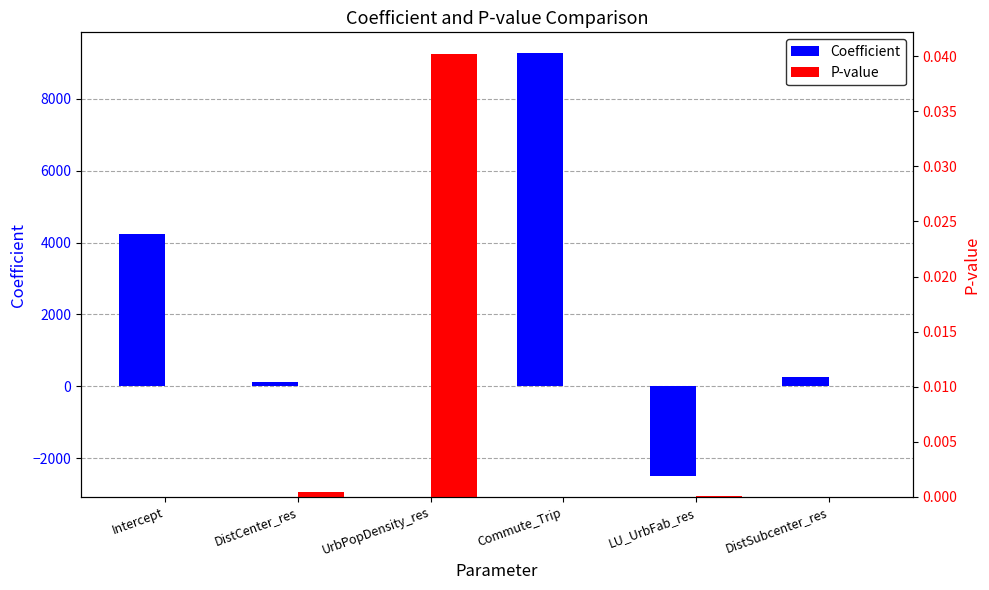

Which series has the widest spread of values?

coefficient